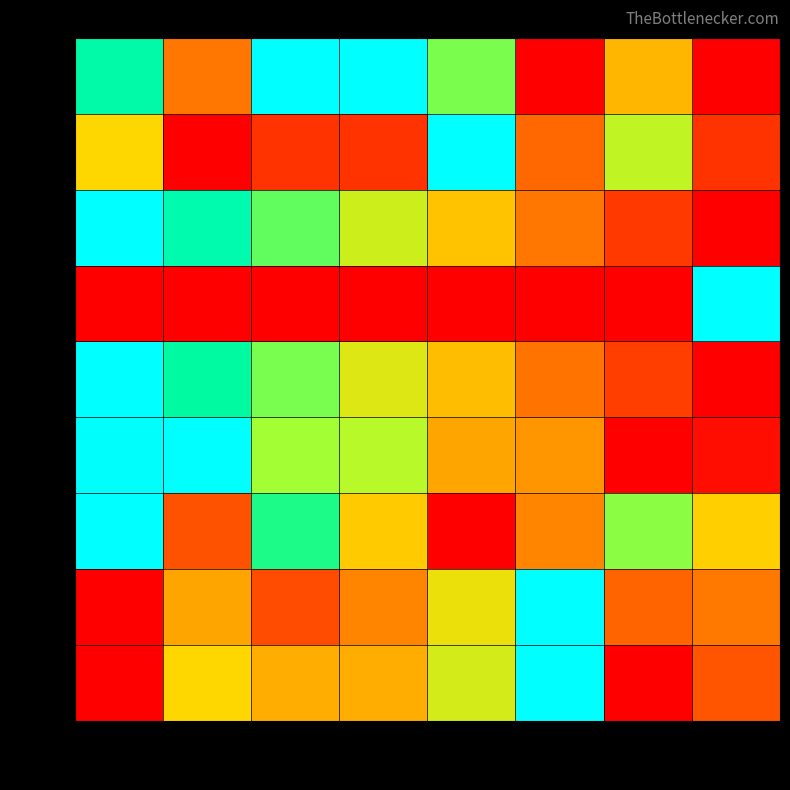

Which series changed the most between col_0 and col_3?

row_2